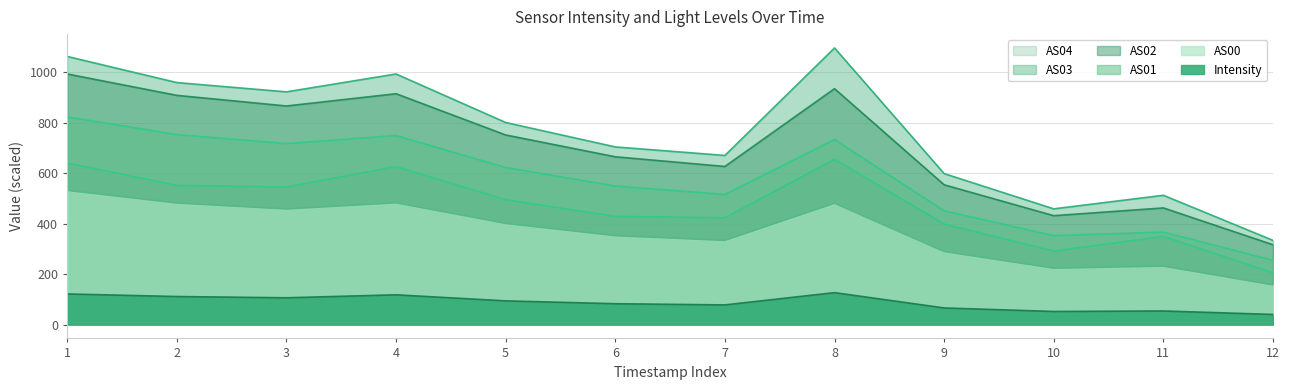

Reading left to right, what are all the values shown in this chart?

Intensity: 1=121.4	2=111.3	3=106.3	4=118.0	5=94.0	6=82.7	7=77.9	8=126.7	9=66.0	10=52.0	11=54.0	12=40.2
AS00: 1=531.9	2=481.8	3=458.1	4=482.5	5=400.9	6=352.3	7=333.5	8=480.8	9=289.4	10=223.4	11=231.5	12=157.2
AS01: 1=823.5	2=753.0	3=717.4	4=749.3	5=622.7	6=549.1	7=515.7	8=733.6	9=450.9	10=352.3	11=366.6	12=254.5
AS02: 1=993.6	2=908.7	3=866.6	4=915.2	5=751.7	6=665.2	7=626.8	8=935.3	9=554.2	10=431.7	11=462.5	12=316.4
AS03: 1=1063.1	2=959.4	3=922.6	4=993.5	5=801.2	6=704.3	7=670.5	8=1096.7	9=598.6	10=458.8	11=512.6	12=333.8
AS04: 1=640.6	2=552.1	3=545.7	4=626.4	5=495.4	6=429.1	7=423.5	8=655.4	9=398.6	10=291.5	11=349.9	12=205.4